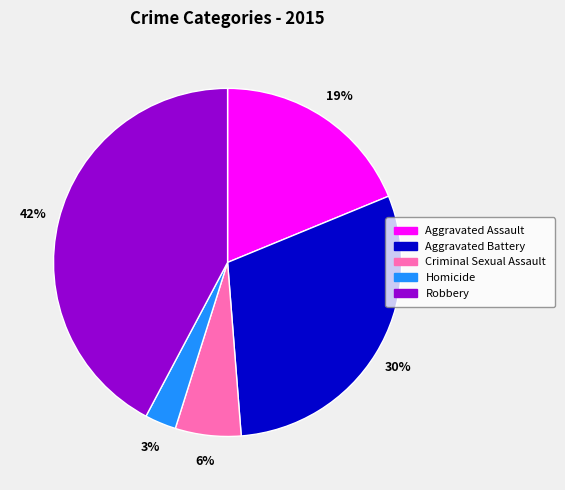

The Aggravated Battery slice represents 30% of the pie. True or false?

True